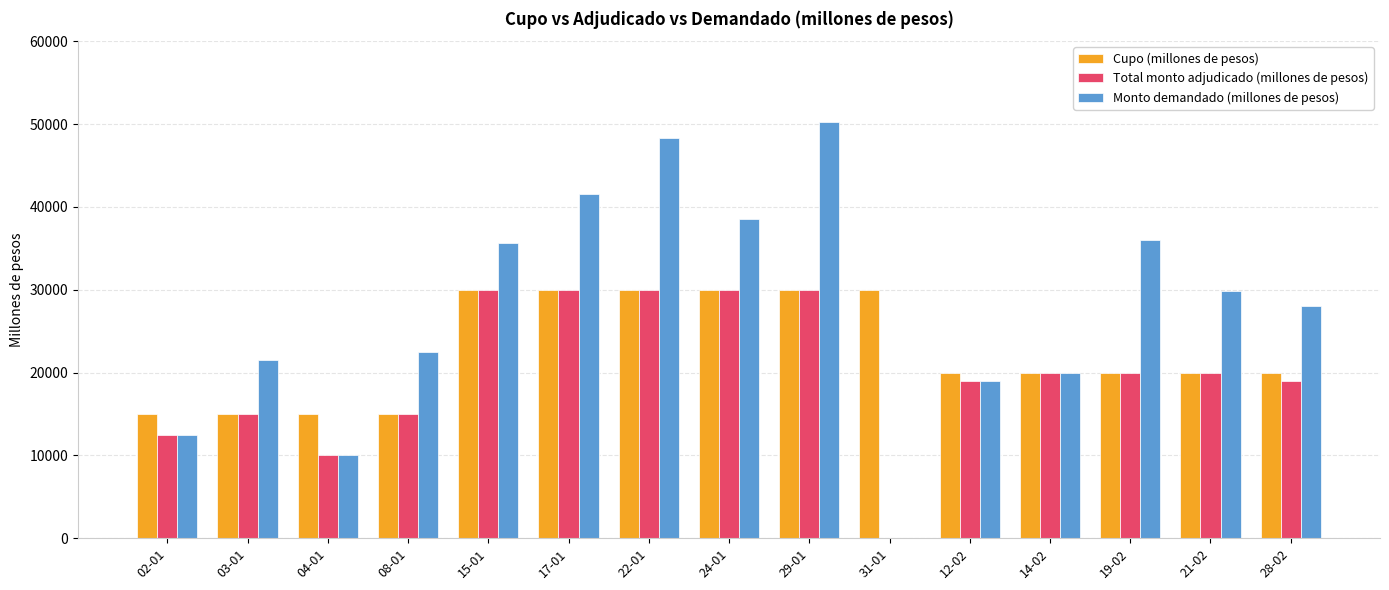

Which series changed the most between 03-01 and 24-01?

Monto demandado (millones de pesos)